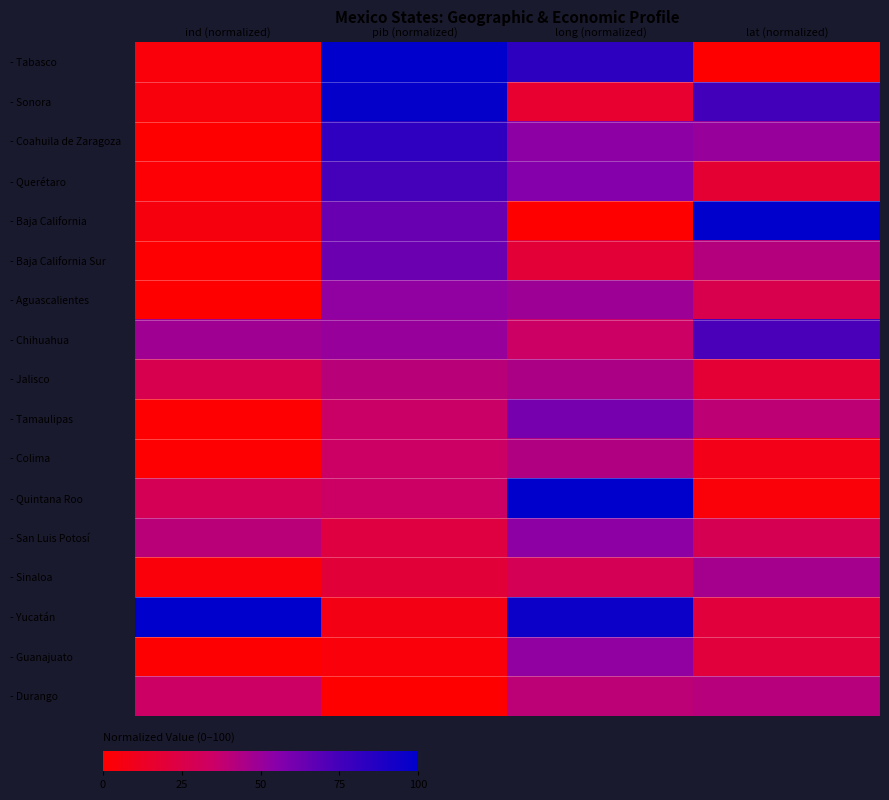

How many categories are shown in the chart?

4